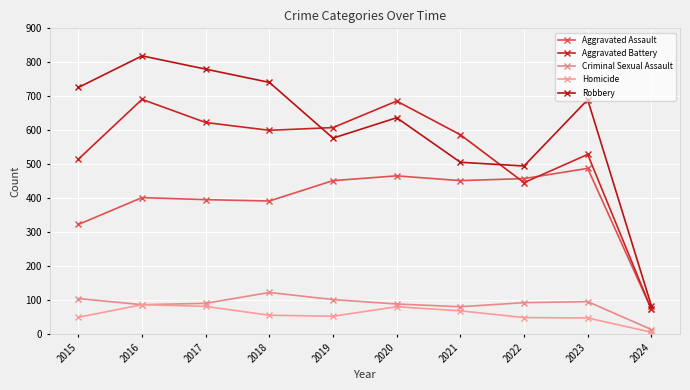

Between 2023 and 2024, which series saw the biggest shift?

Robbery